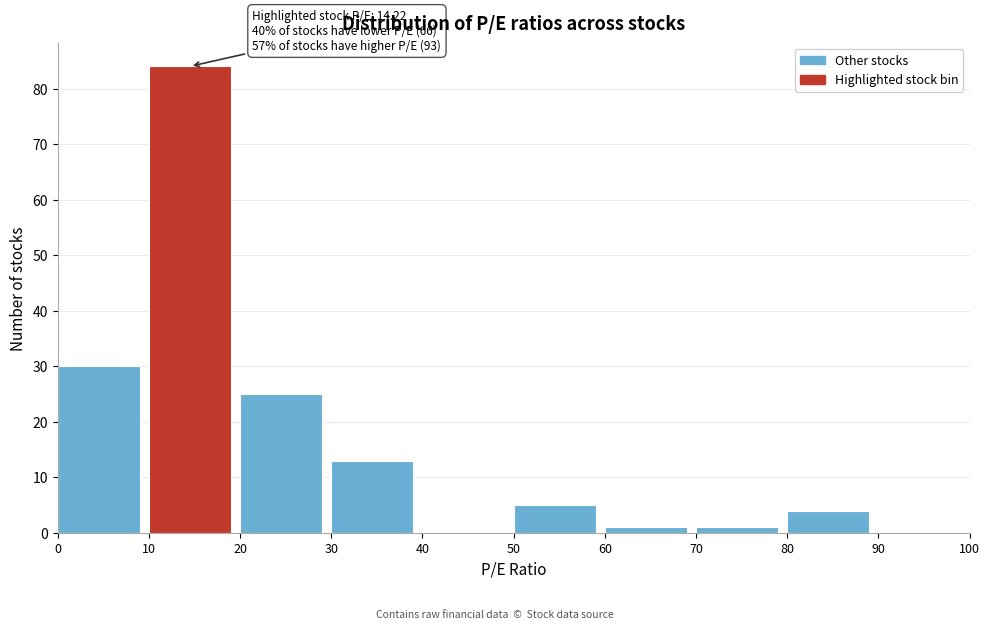

Which range on the x-axis has the tallest bar?

10 to 20